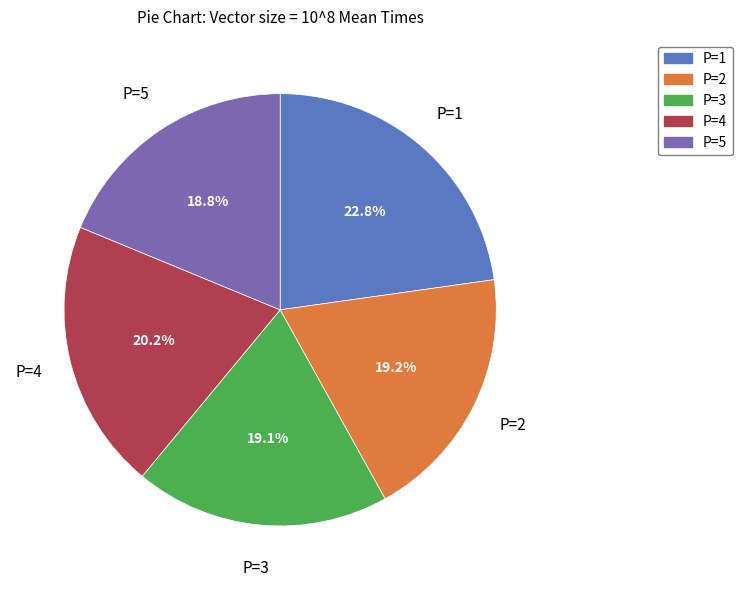

The P=3 slice represents 13% of the pie. True or false?

False